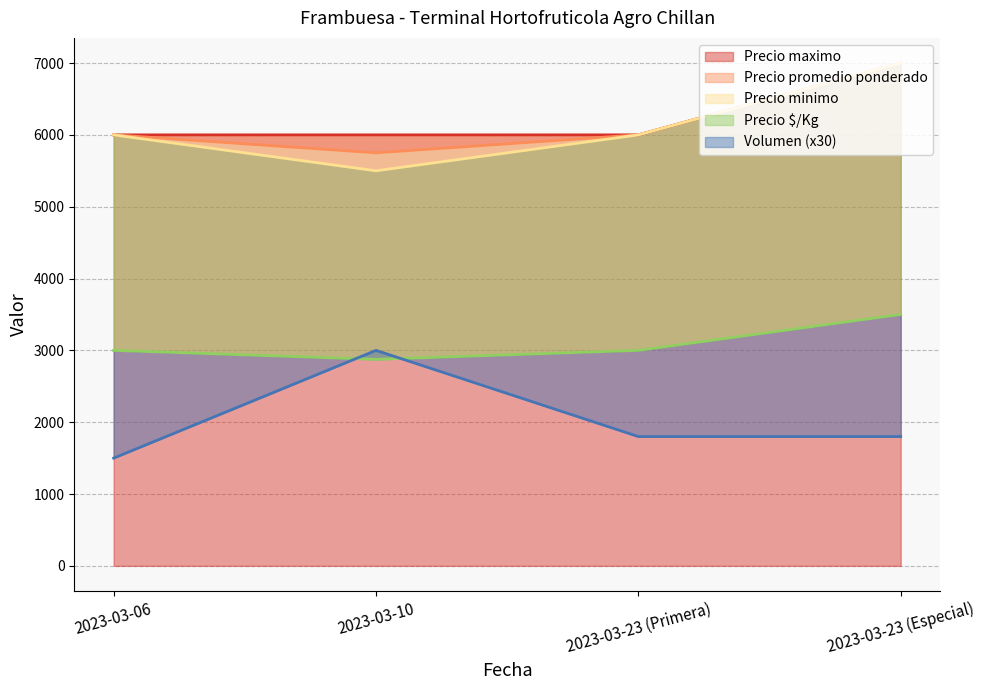

Does the chart display data point markers on the line(s)?

No